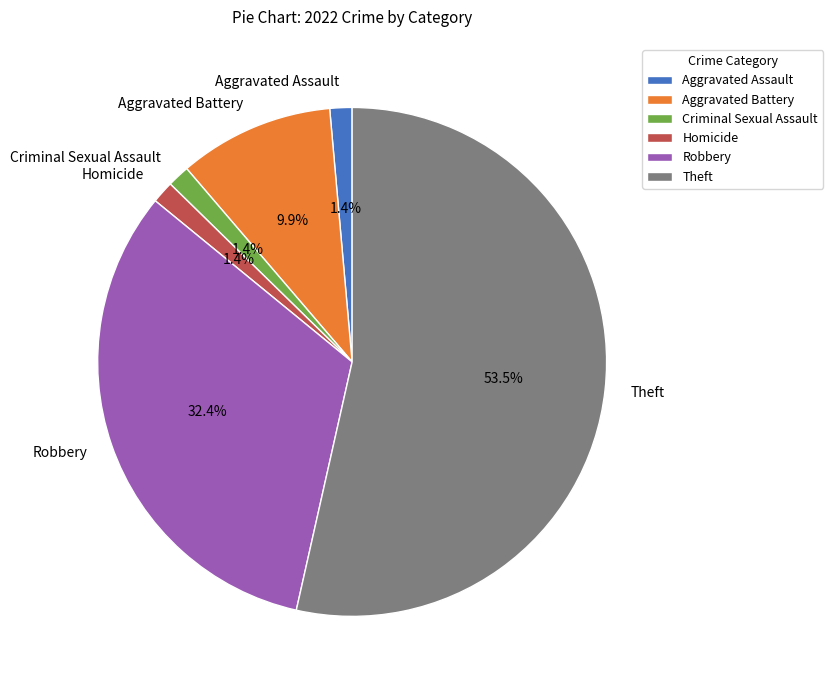

Is it true that Criminal Sexual Assault is 12% of the pie?

False